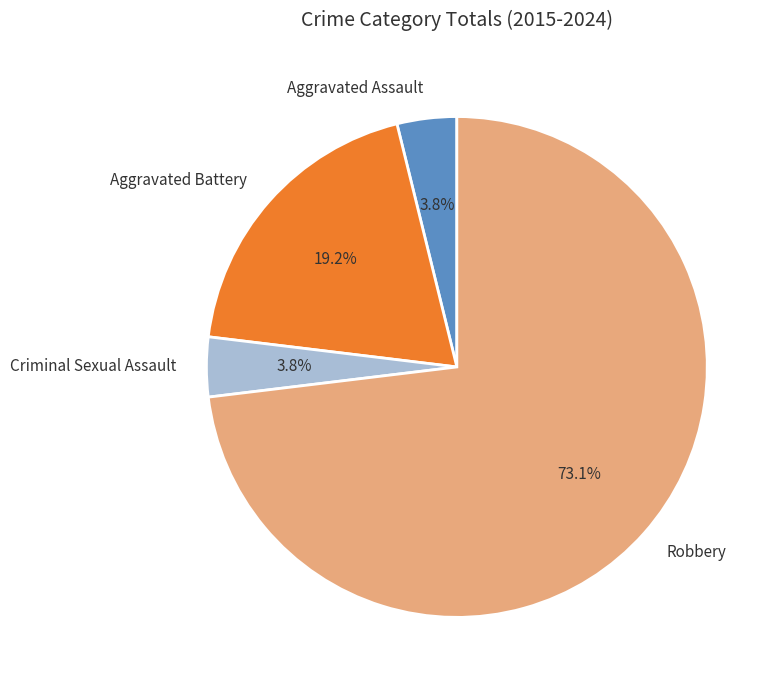

Is it true that Robbery is 73% of the pie?

True